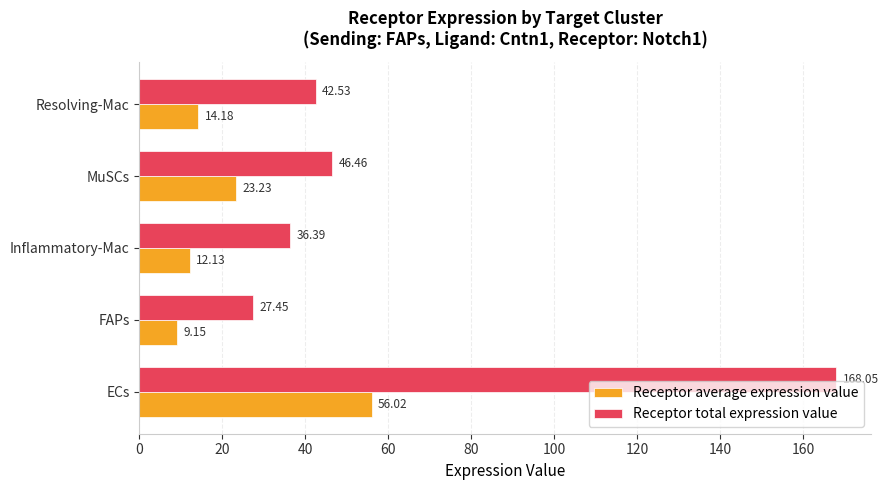

At how many categories does at least one series exceed 37?

3